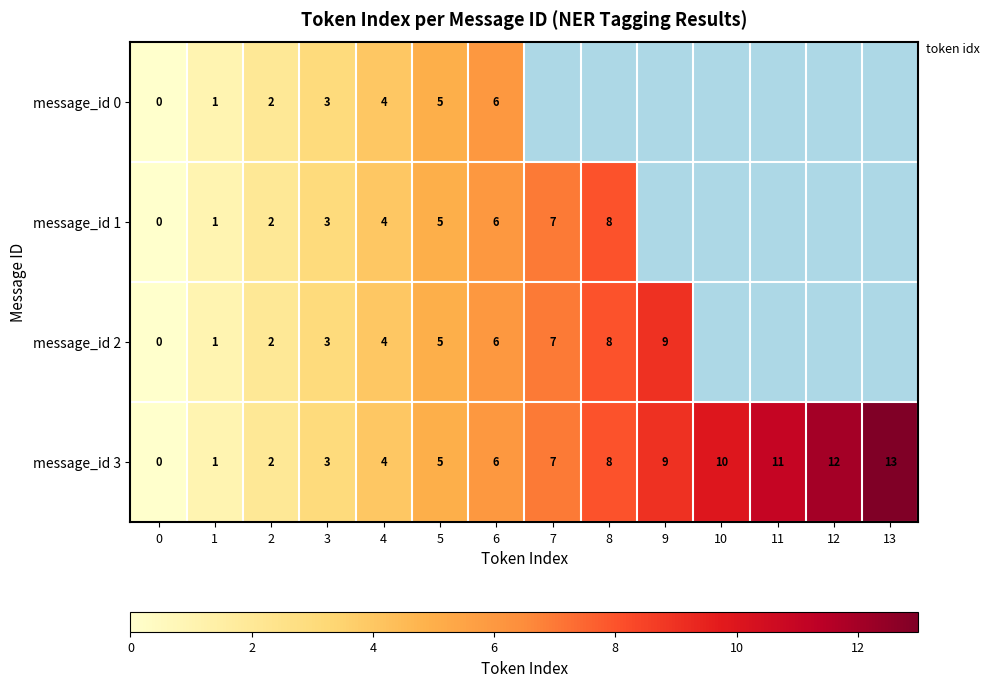

At which category is the sum across all series the highest?

6